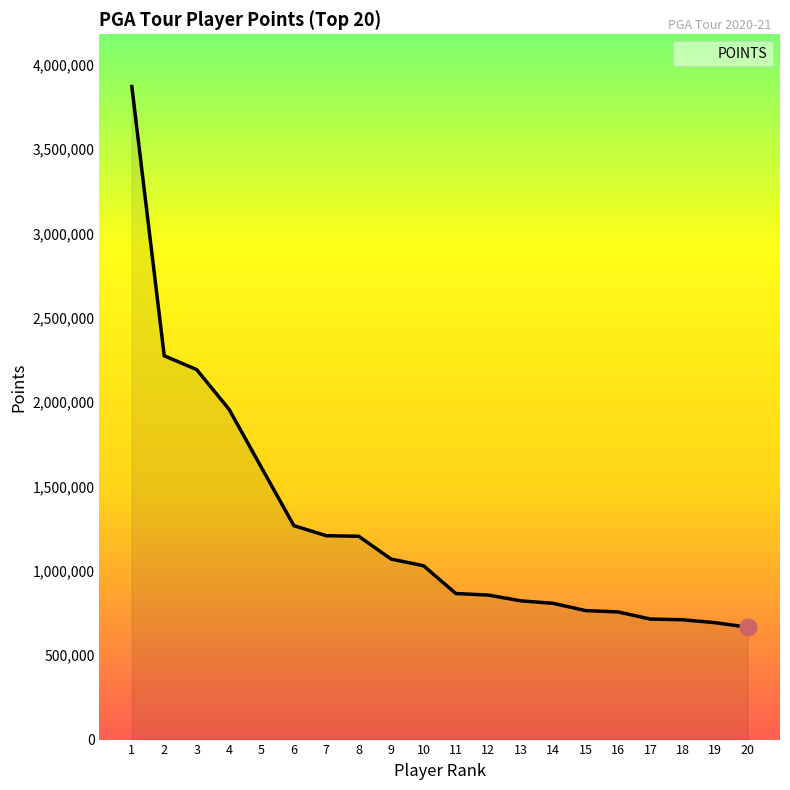

What is the difference between the values at 7 and 18?

498268